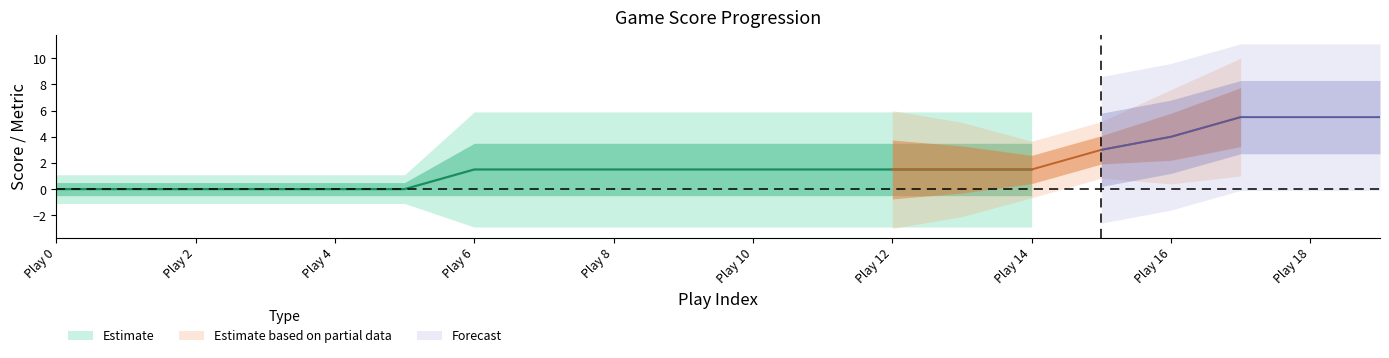

True or false: Away Score has more than 1 interior local peaks.

False